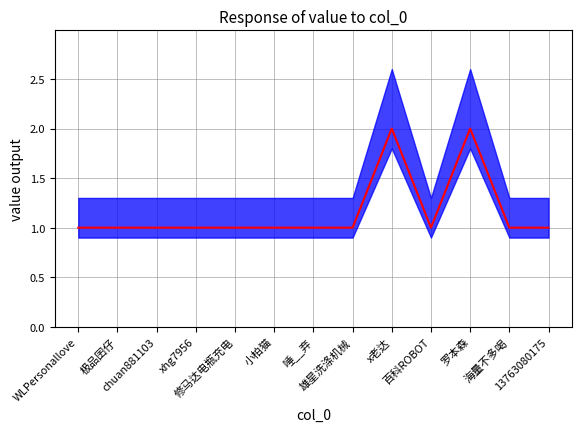

What is the greatest value displayed?

2